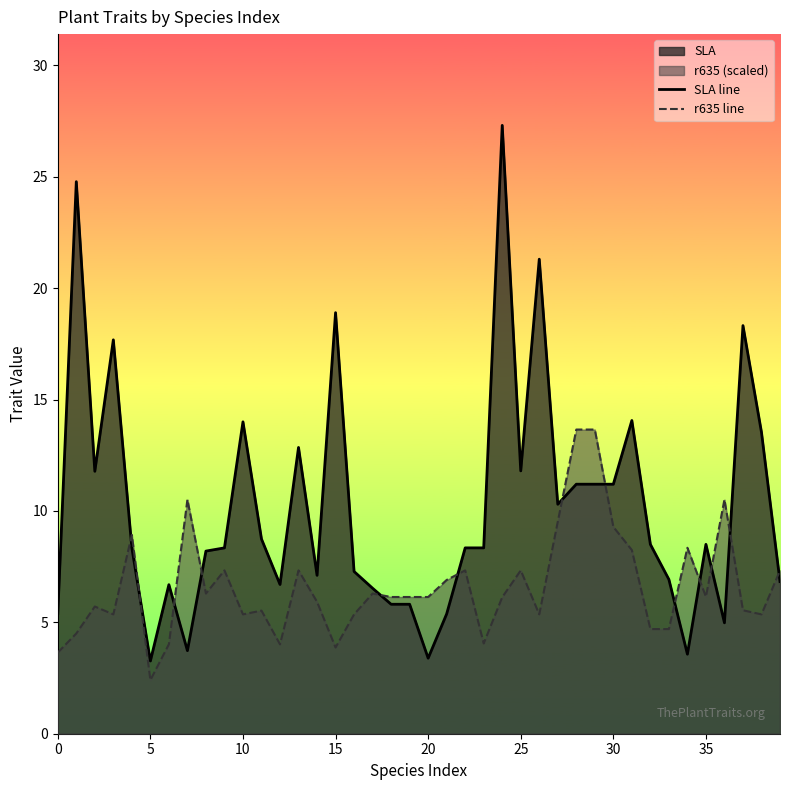

At how many categories does at least one series exceed 13?

11